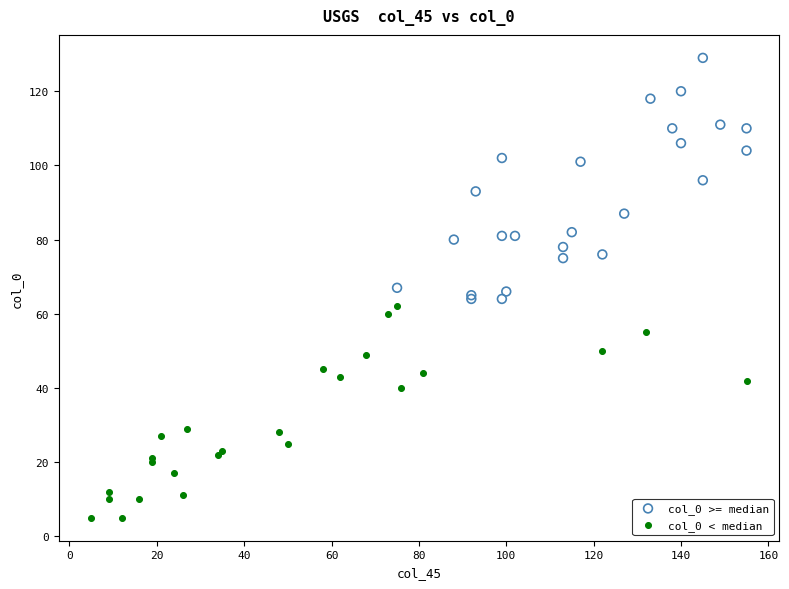

Which series contains the highest Y value?

col_0 >= median